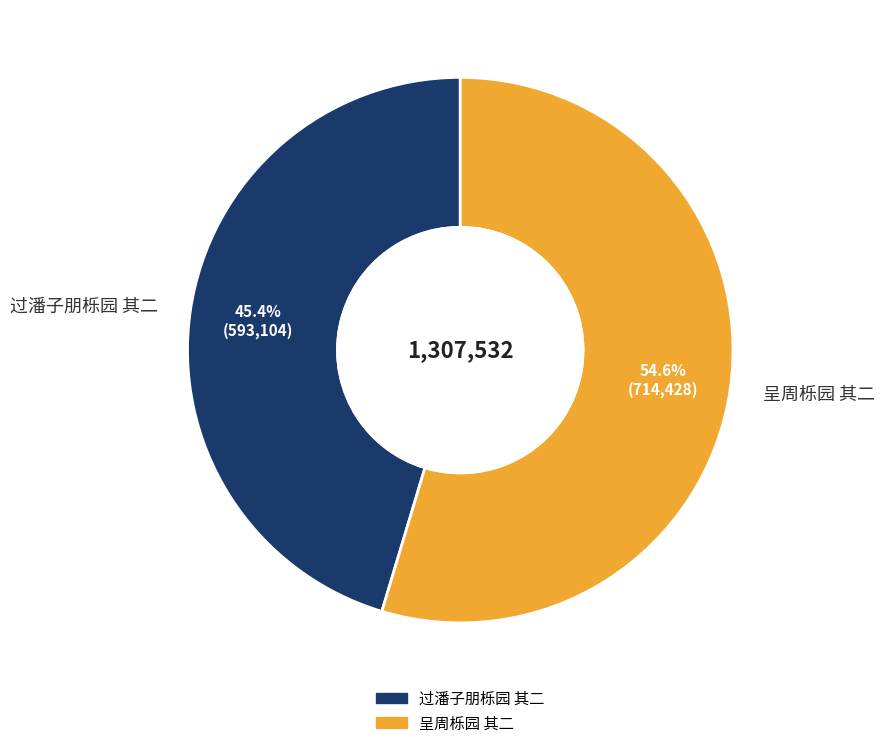

Does 过潘子朋栎园 其二 account for over 50% of the chart?

No